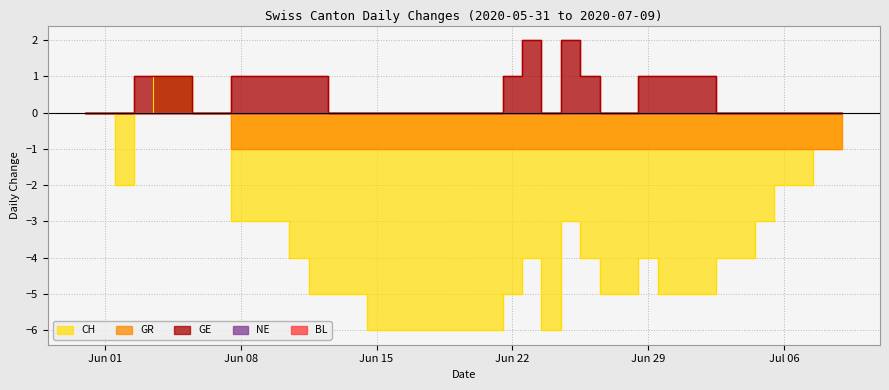

Rank the series by their average value, from lowest to highest.

CH, GR, GE